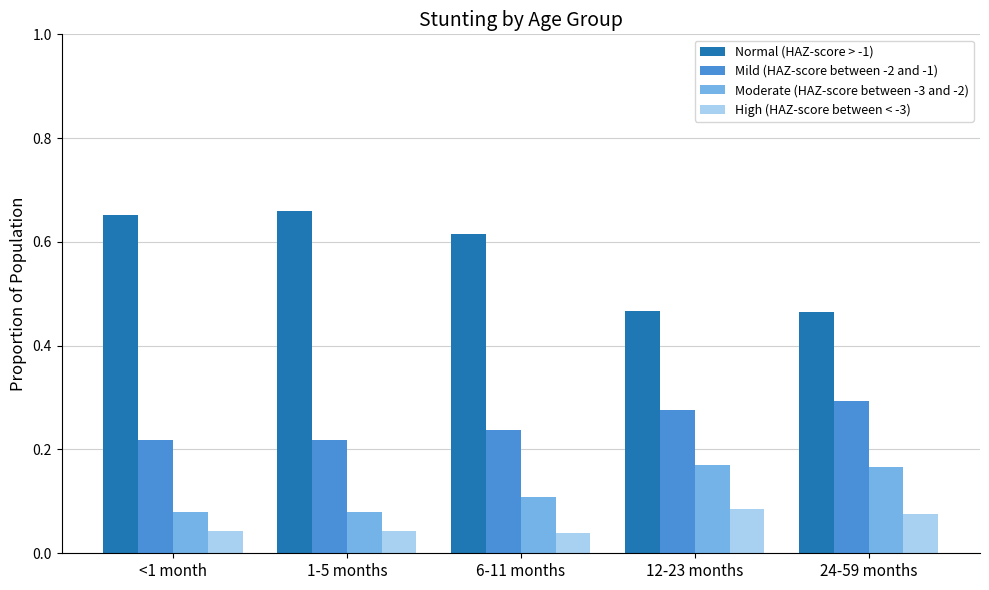

Is it true that Mild (HAZ-score between -2 and -1) equals 0.1 at 24-59 months?

False